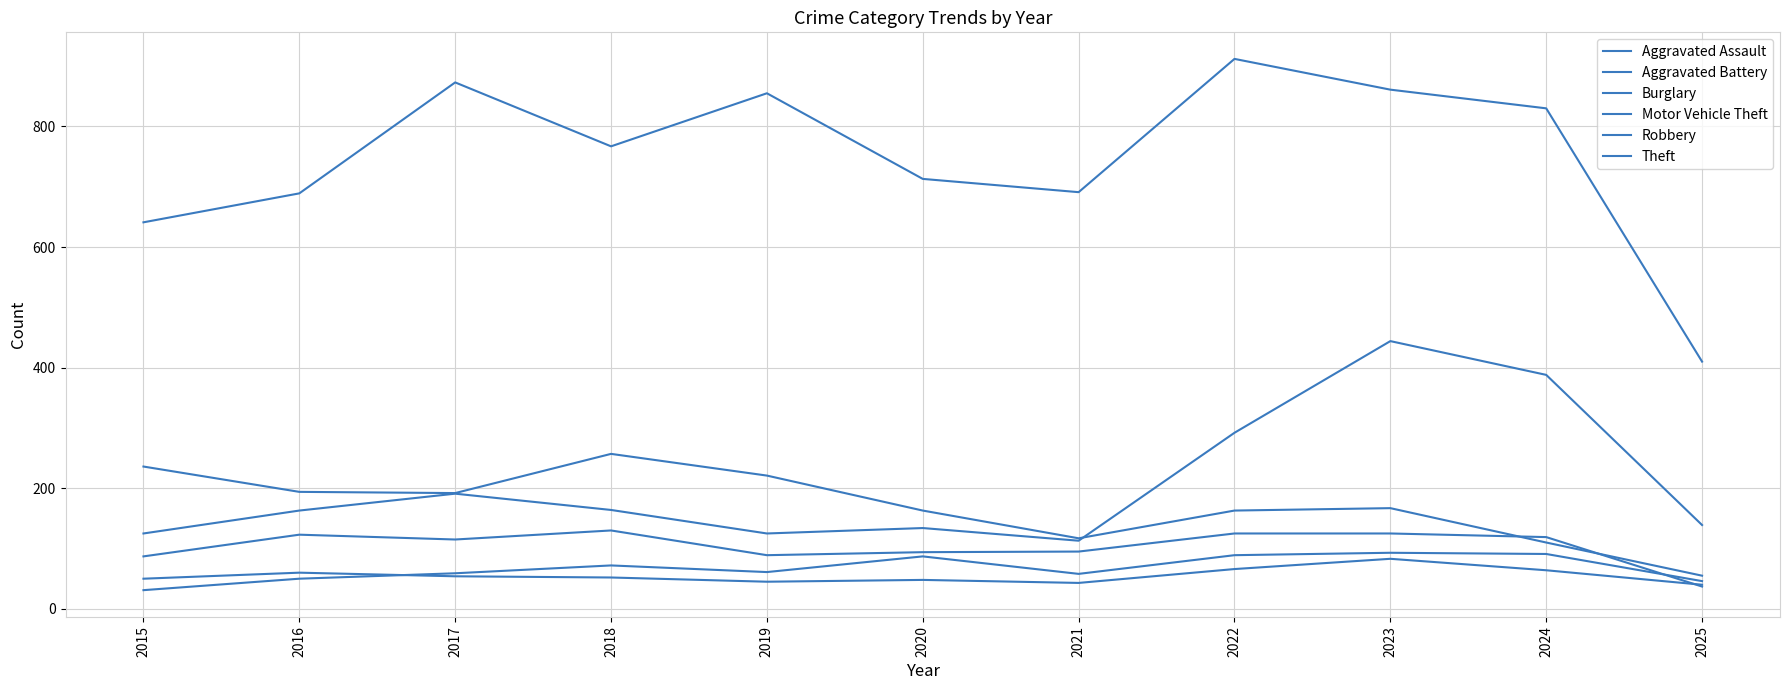

Which series has the widest spread of values?

Theft